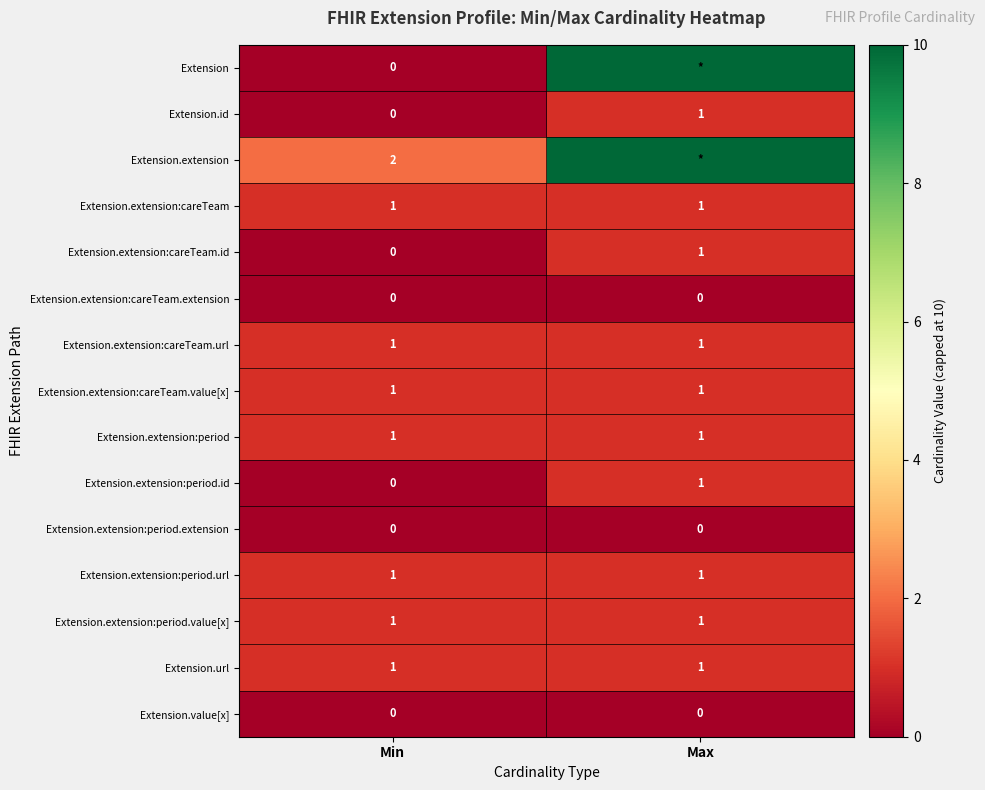

True or false: Extension.extension:careTeam.extension has a value of 0 at Max.

True